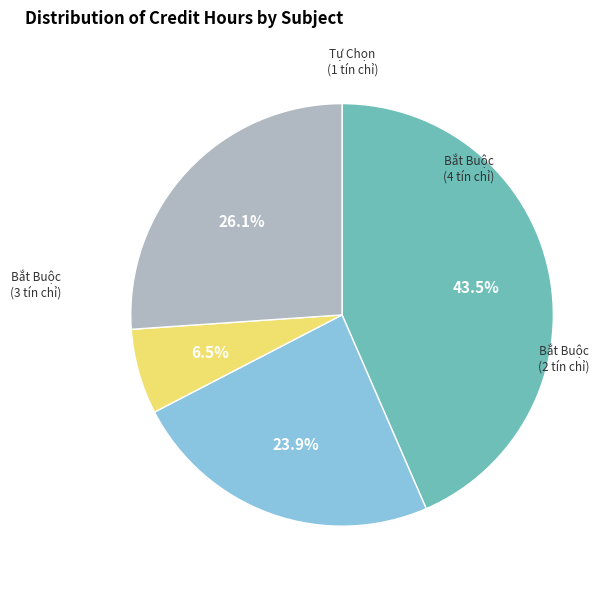

To the nearest percent, what is the average slice percentage?

25%